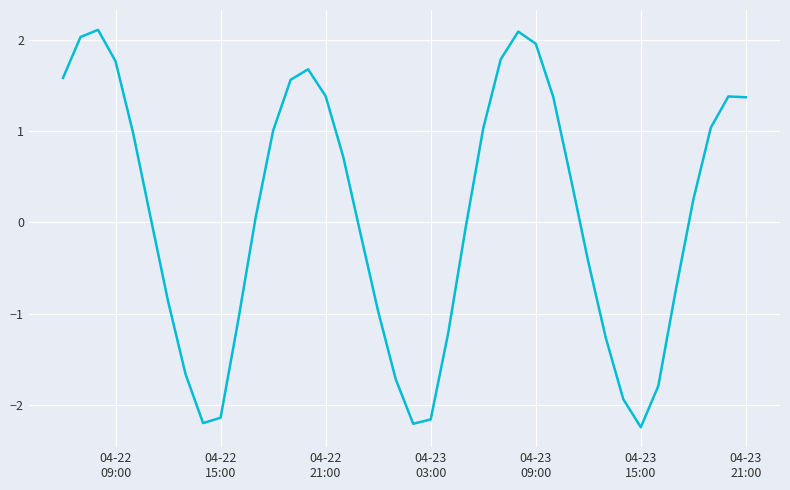

What is the minimum value shown in the chart?

-2.2